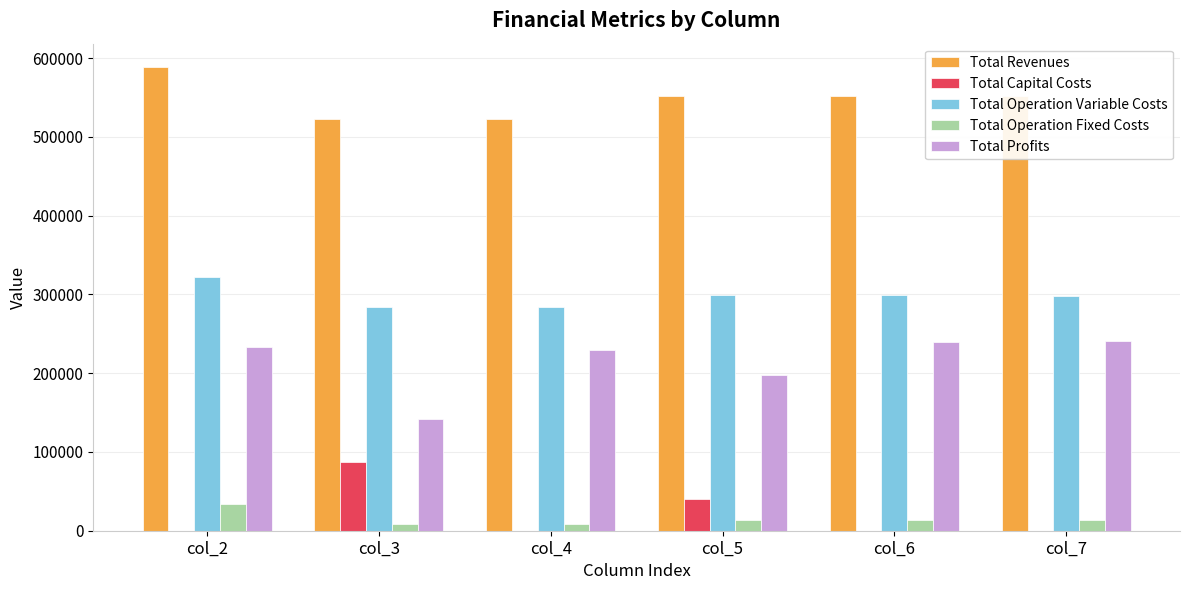

What is the sum of the Total Profits values at col_5 and col_6?

438002.6